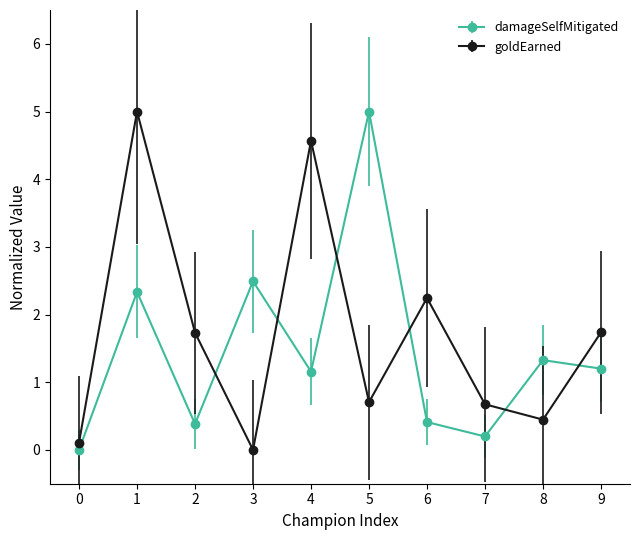

What is the difference between the maximum and minimum values in the damageSelfMitigated series?

5.0